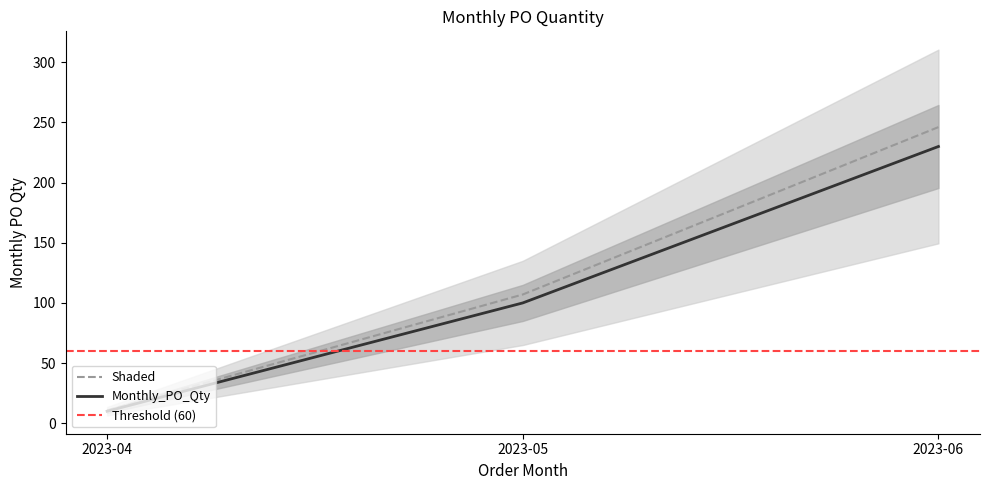

Which label corresponds to the smallest value in the chart?

2023-04